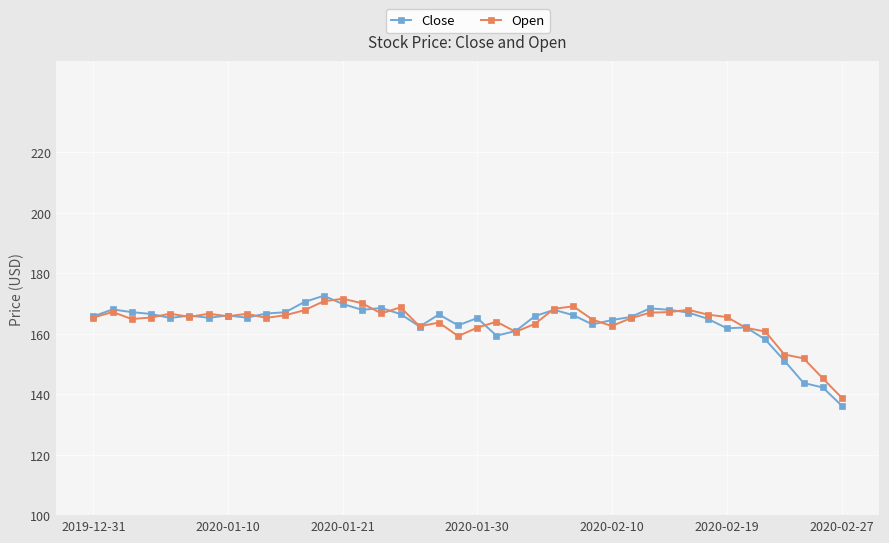

What is the value of the Open point at the 39th from the left?

145.2